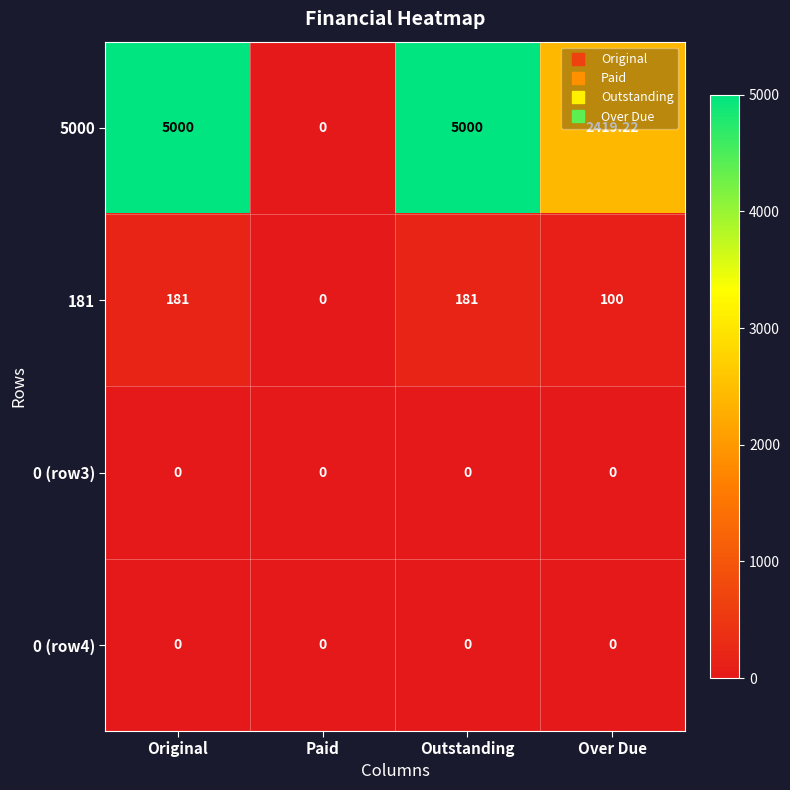

Is the value of 181 at Over Due greater than the value of 0 (row4) at Over Due?

Yes